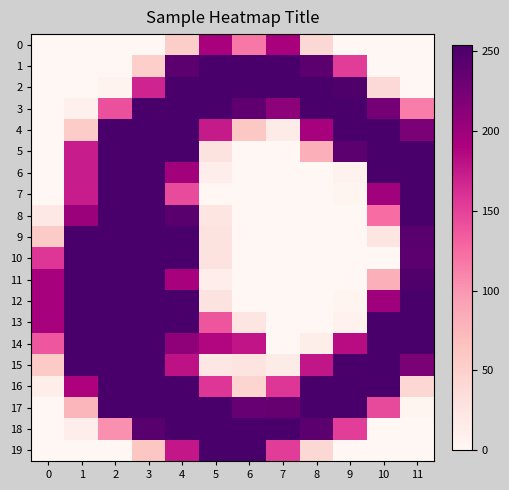

Which series has the largest range (max minus min)?

1